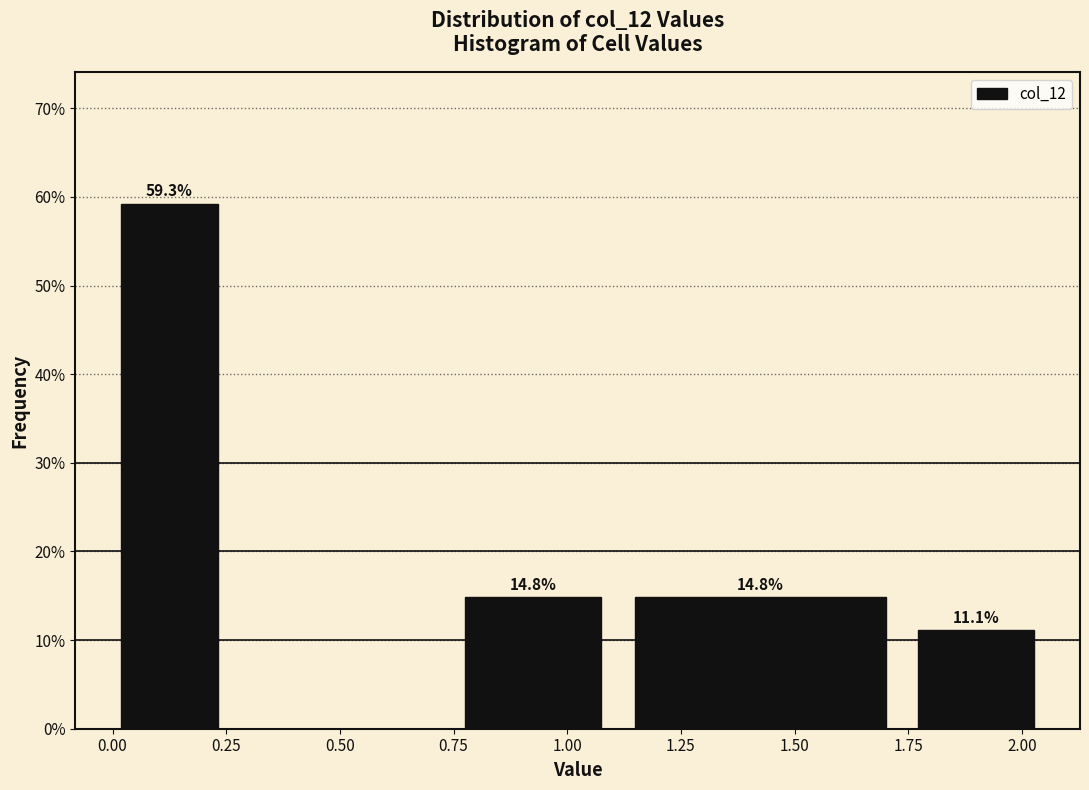

Over which range of the x-axis is the bar tallest?

0.00 to 0.25